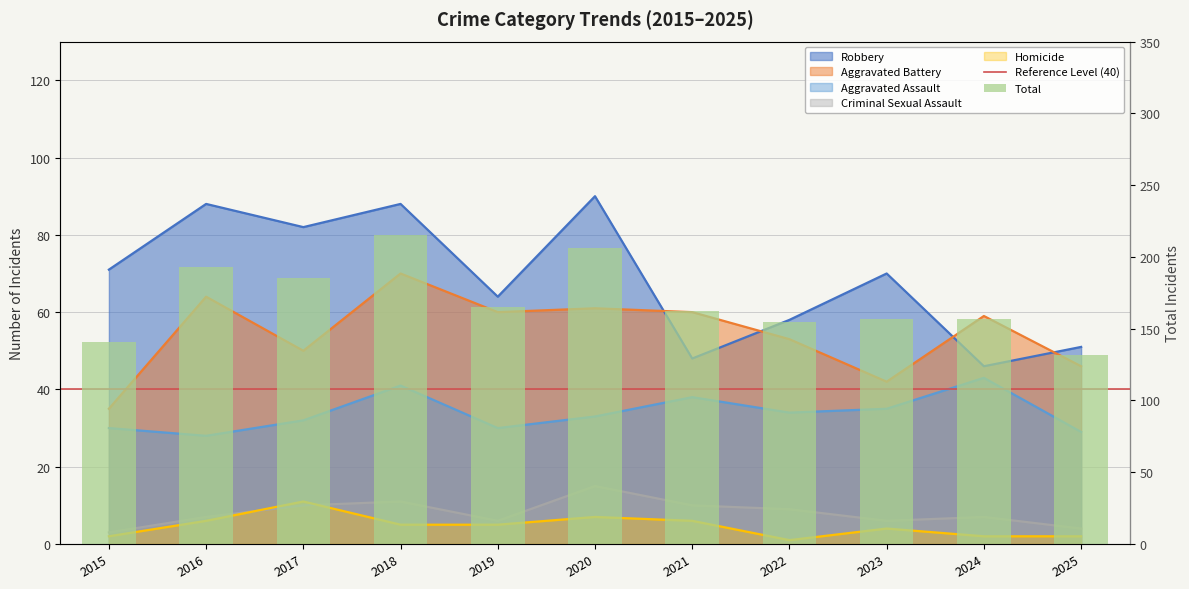

At which category is the sum across all series the highest?

2018